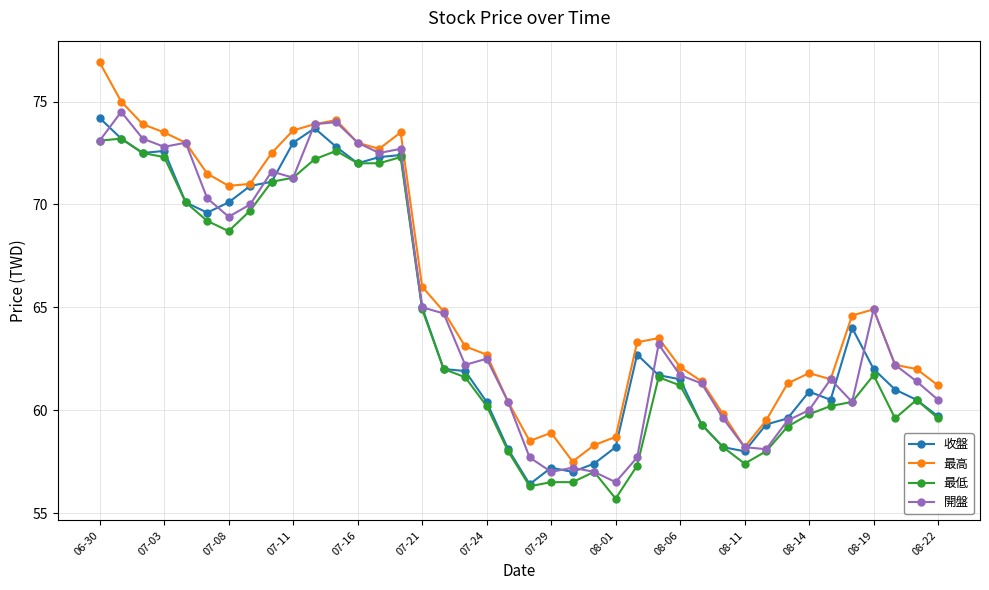

What is the value of the 收盤 point at the 21st from the left?

56.4